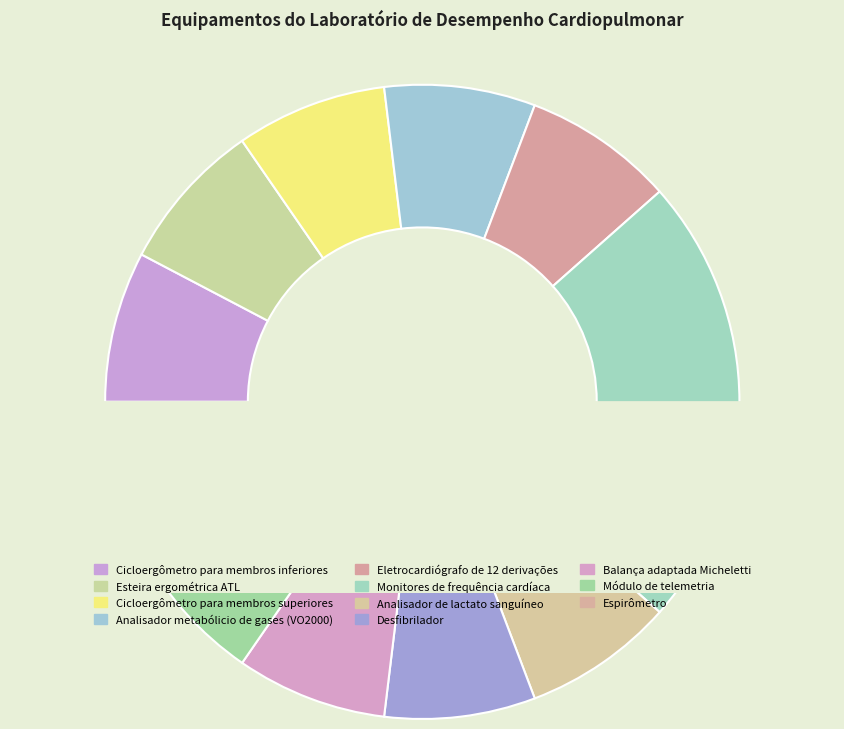

Does Monitores de frequência cardíaca represent more than half of the total?

No